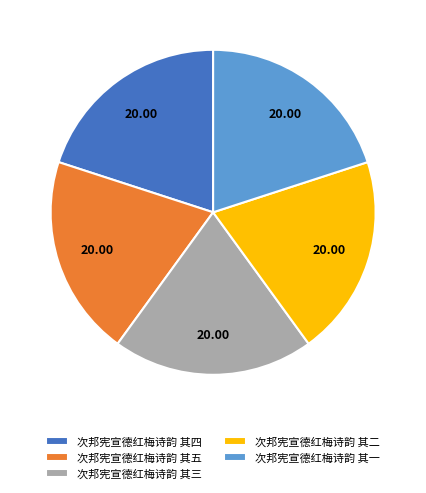

Does any single category account for the majority?

No